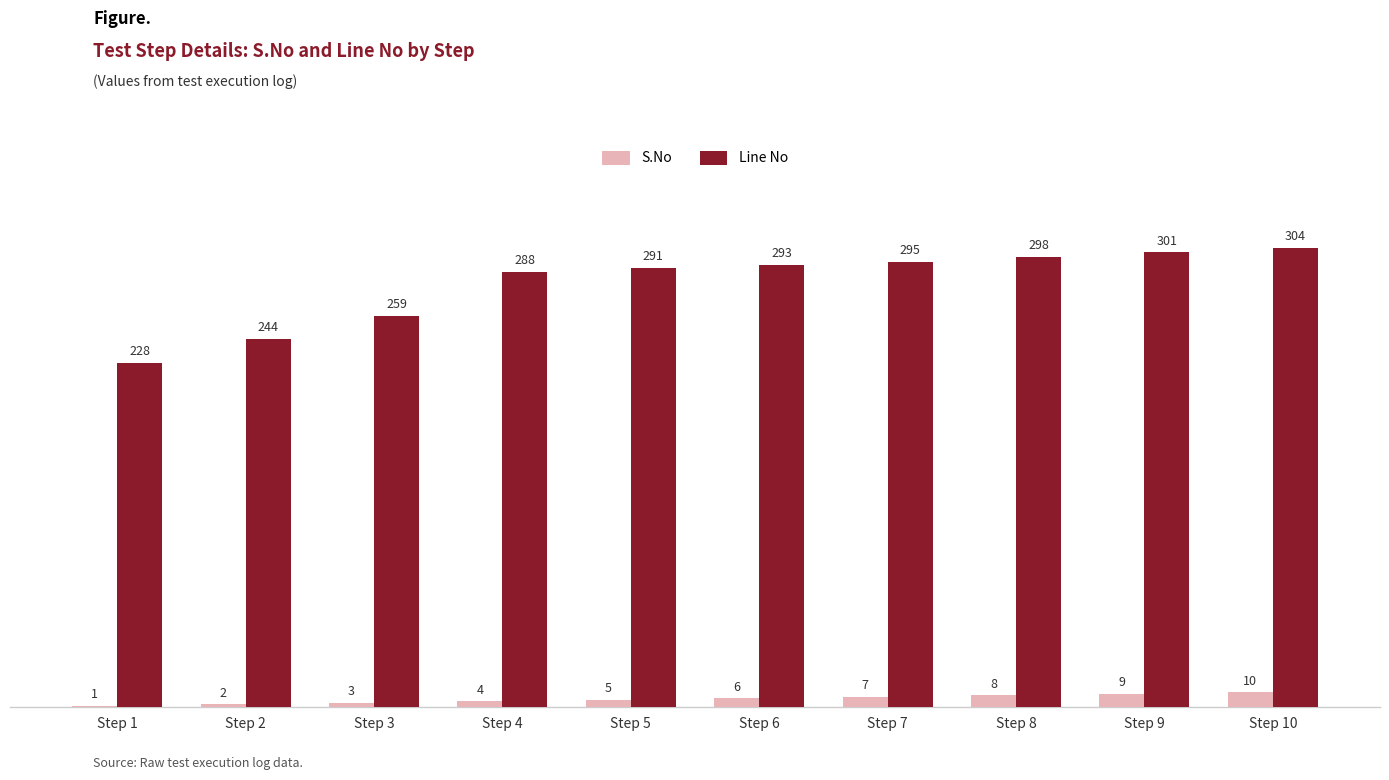

Reading left to right, list all the values displayed in this chart.

S.No: Step 1=1	Step 2=2	Step 3=3	Step 4=4	Step 5=5	Step 6=6	Step 7=7	Step 8=8	Step 9=9	Step 10=10
Line No: Step 1=228	Step 2=244	Step 3=259	Step 4=288	Step 5=291	Step 6=293	Step 7=295	Step 8=298	Step 9=301	Step 10=304